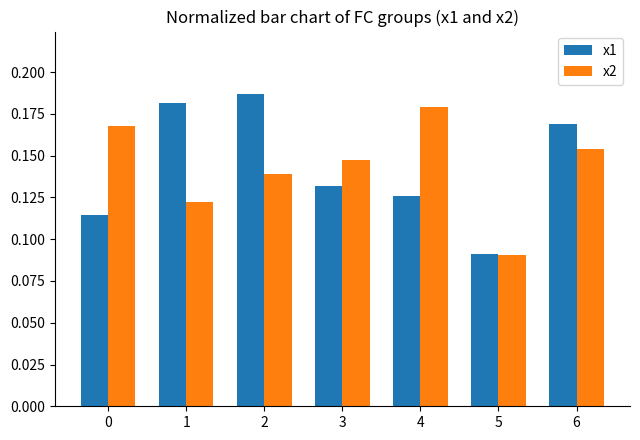

At which label is x2 closest to 0?

5